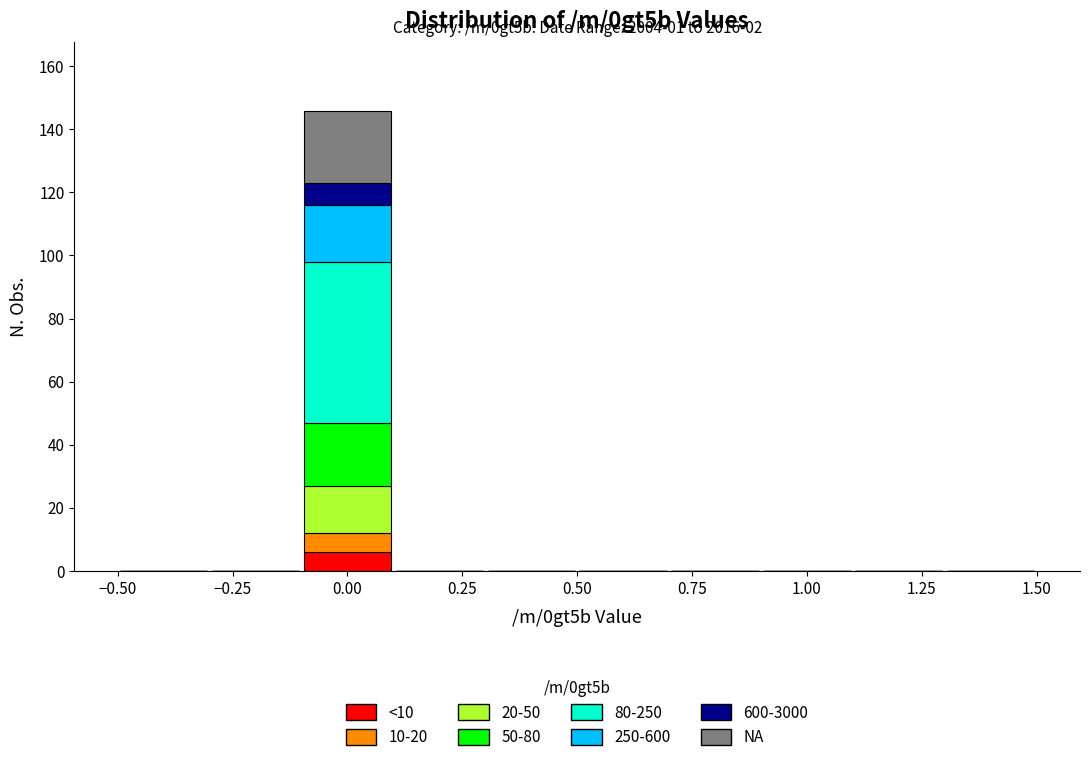

Which range on the x-axis has the tallest stacked bar (by total height)?

-0.1 to 0.1